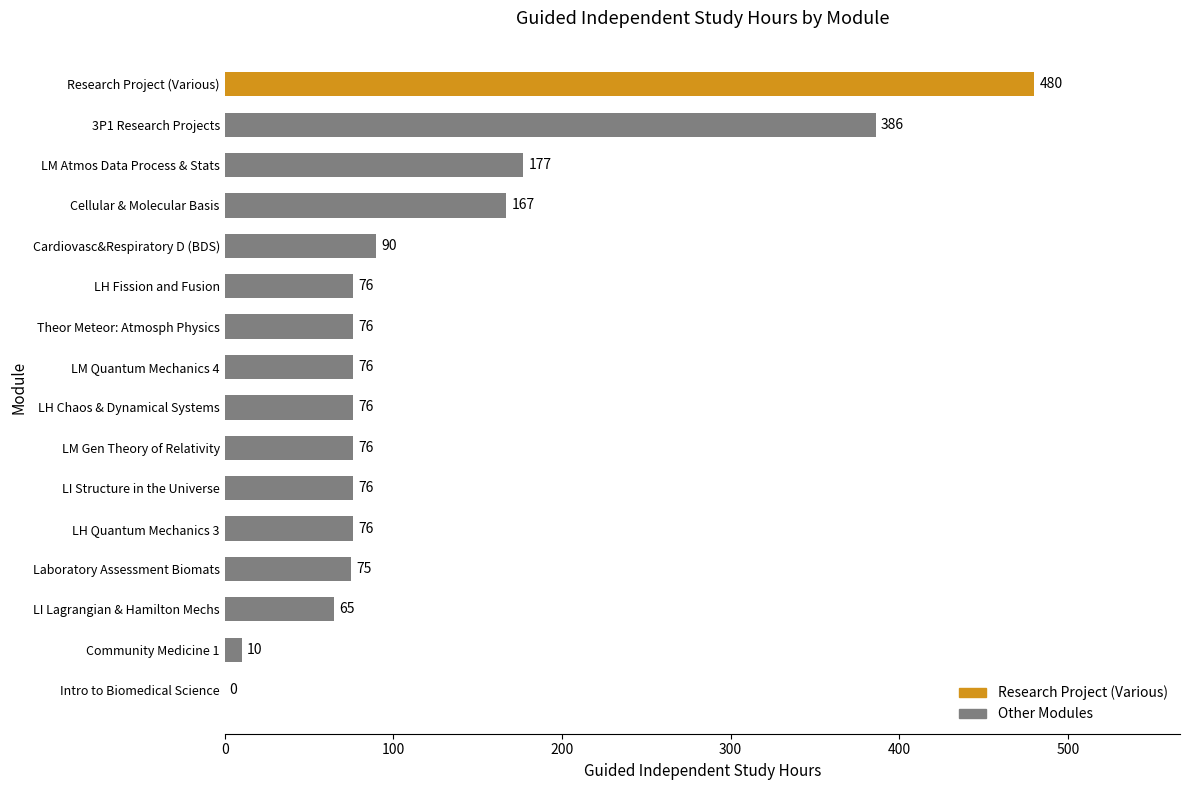

Reading bottom to top, what are all the values shown in this chart?

Intro to Biomedical Science=0	Community Medicine 1=10	LI Lagrangian & Hamilton Mechs=65	Laboratory Assessment Biomats=75	LH Quantum Mechanics 3=76	LI Structure in the Universe=76	LM Gen Theory of Relativity=76	LH Chaos & Dynamical Systems=76	LM Quantum Mechanics 4=76	Theor Meteor: Atmosph Physics=76	LH Fission and Fusion=76	Cardiovasc&Respiratory D (BDS)=90	Cellular & Molecular Basis=167	LM Atmos Data Process & Stats=177	3P1 Research Projects=386	Research Project (Various)=480